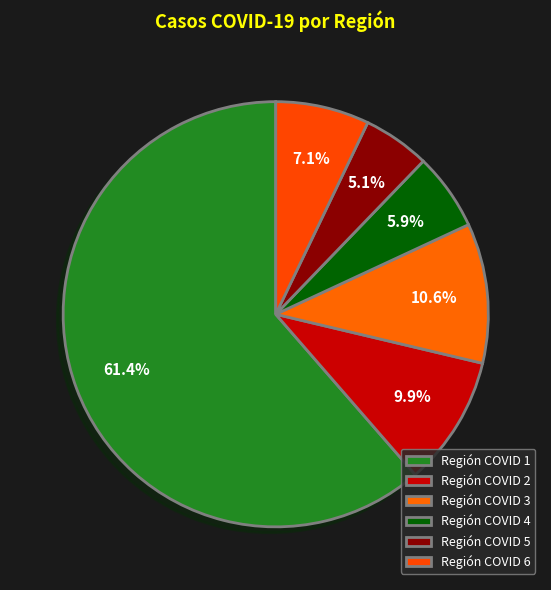

The Región COVID 4 slice represents 6% of the pie. True or false?

True